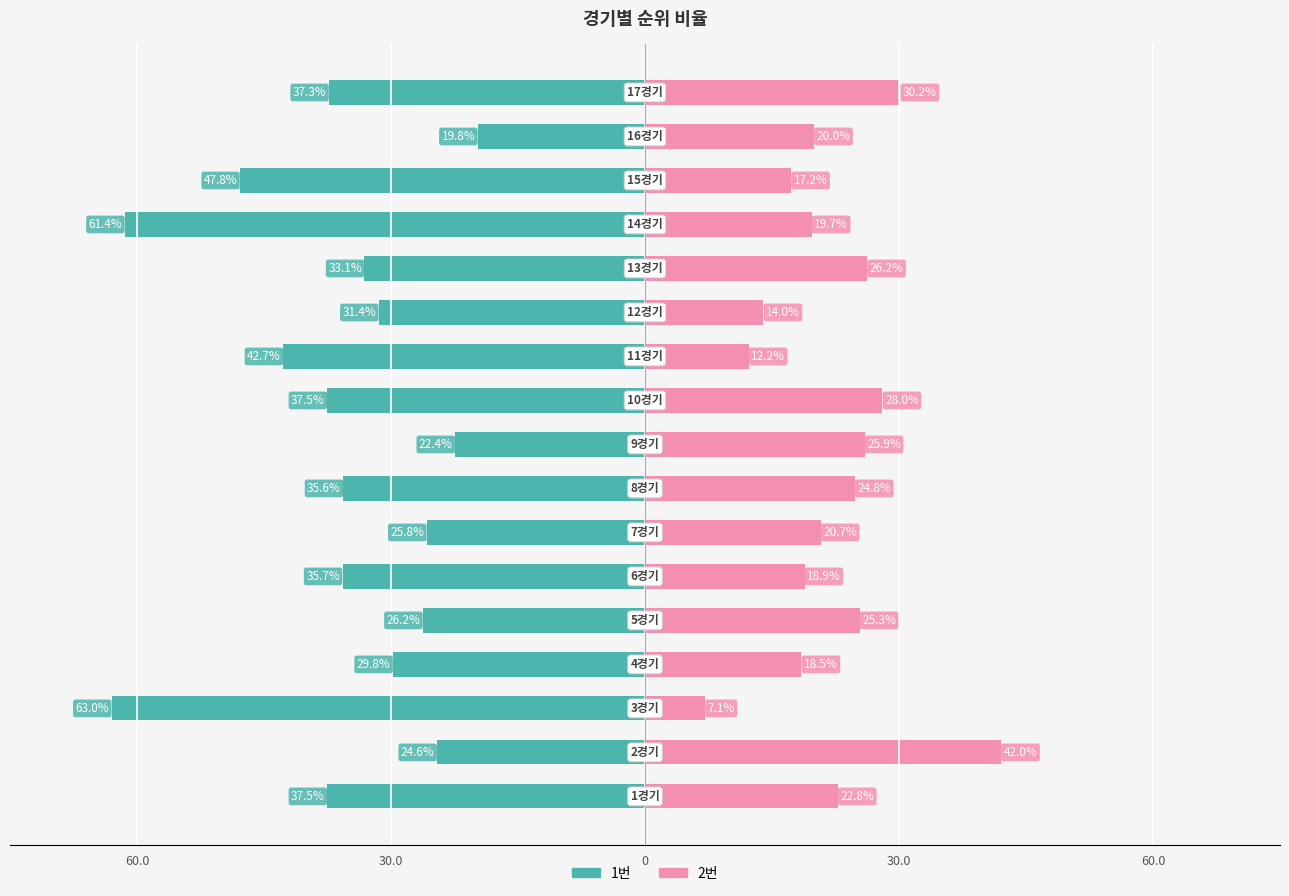

Does the chart contain stacked bars?

No